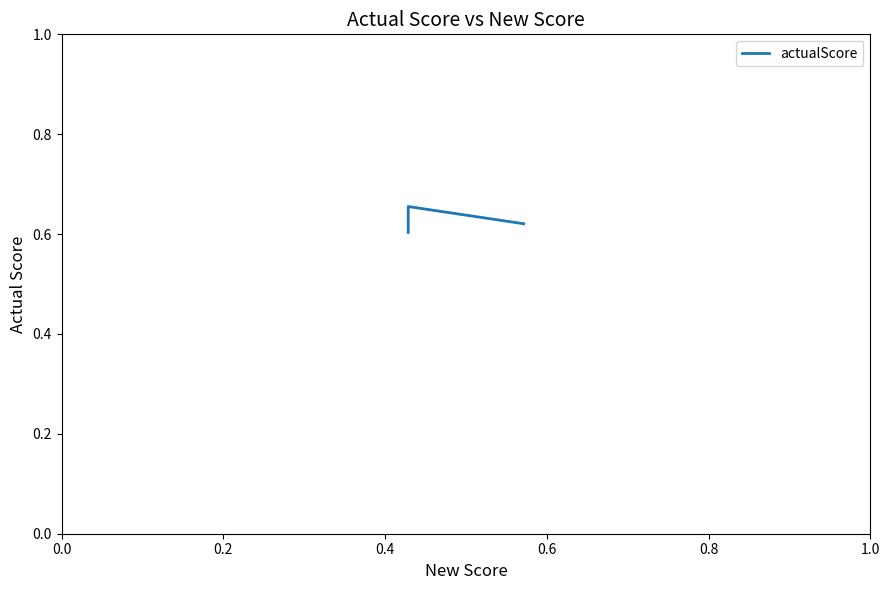

What is the average value?

0.6